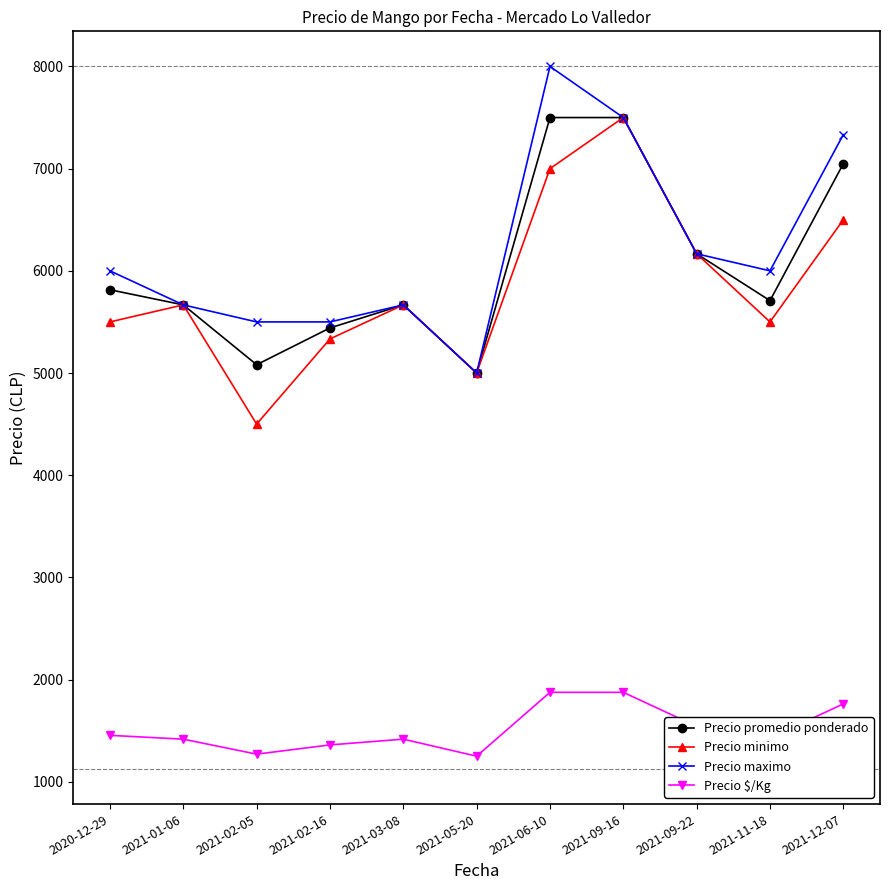

True or false: Precio $/Kg and Precio promedio ponderado cross at least once.

False